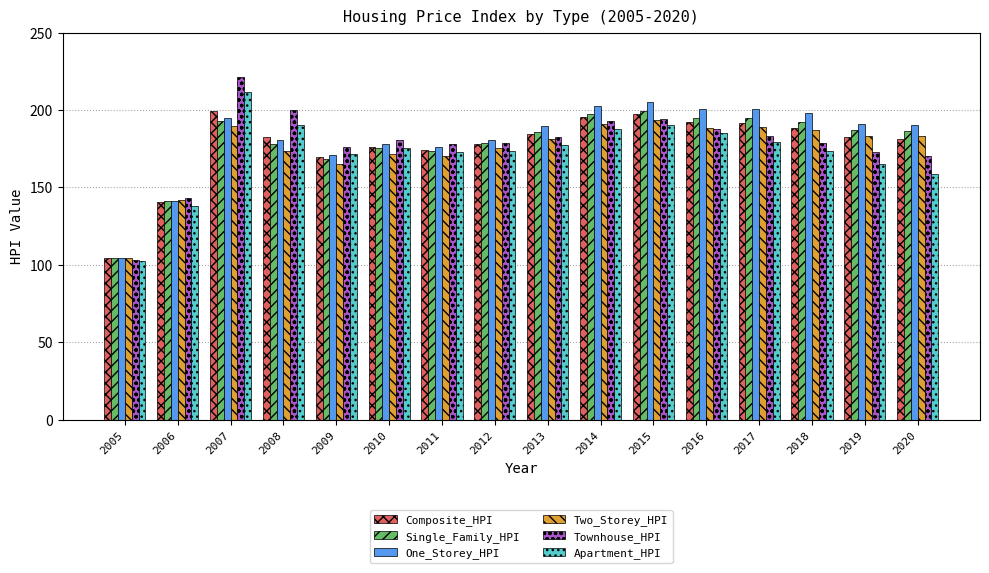

The value of Composite_HPI at 2015 is 197.6. True or false?

True